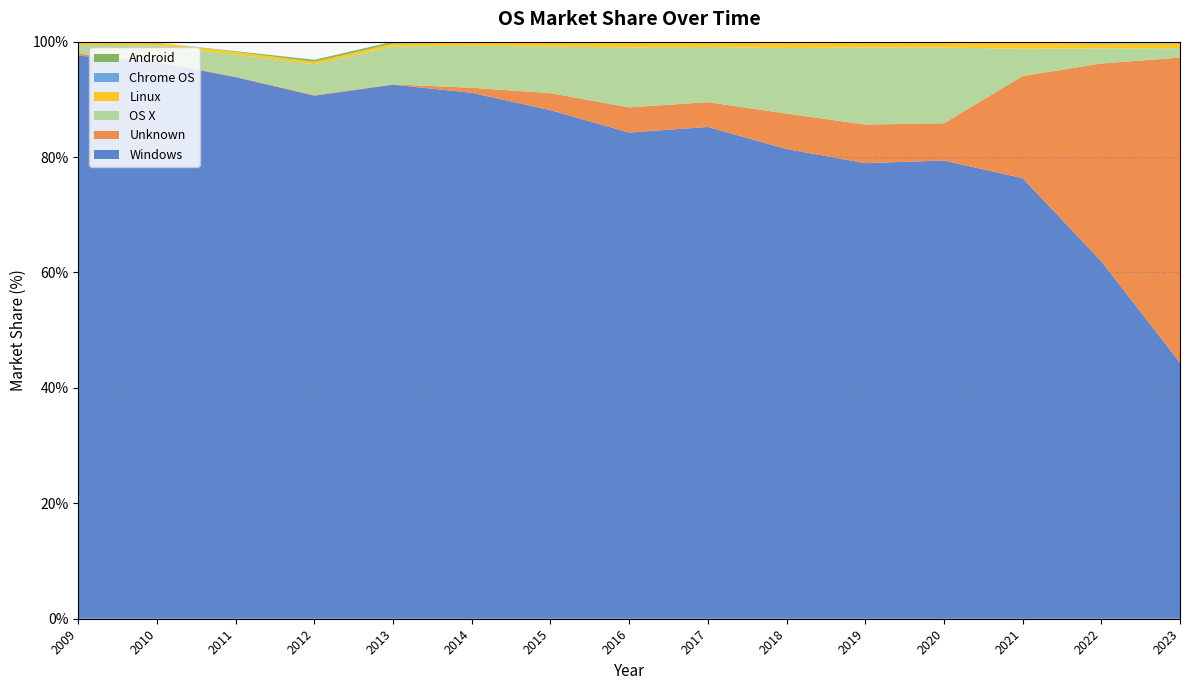

Reading left to right, extract all data points from this chart.

Windows: 2009=97.6	2010=96.5	2011=93.8	2012=90.6	2013=92.5	2014=91.1	2015=88.1	2016=84.2	2017=85.2	2018=81.4	2019=79.0	2020=79.4	2021=76.3	2022=61.9	2023=44.4
Unknown: 2009=0.3	2010=0.2	2011=0.1	2012=0.1	2013=0.1	2014=0.9	2015=3.0	2016=4.4	2017=4.3	2018=6.1	2019=6.7	2020=6.5	2021=17.7	2022=34.3	2023=52.9
OS X: 2009=1.5	2010=2.7	2011=3.8	2012=5.3	2013=6.5	2014=7.3	2015=8.1	2016=10.4	2017=9.6	2018=11.4	2019=13.4	2020=13.1	2021=4.7	2022=2.6	2023=1.6
Linux: 2009=0.5	2010=0.4	2011=0.5	2012=0.4	2013=0.5	2014=0.6	2015=0.8	2016=0.9	2017=0.9	2018=0.9	2019=0.9	2020=0.9	2021=1.1	2022=0.8	2023=0.8
Chrome OS: 2009=0.0	2010=0.0	2011=0.0	2012=0.0	2013=0.0	2014=0.0	2015=0.0	2016=0.1	2017=0.0	2018=0.2	2019=0.1	2020=0.1	2021=0.1	2022=0.3	2023=0.2
Android: 2009=0.0	2010=0.0	2011=0.1	2012=0.3	2013=0.3	2014=0.1	2015=0.0	2016=0.0	2017=0.0	2018=0.0	2019=0.0	2020=0.0	2021=0.0	2022=0.0	2023=0.0